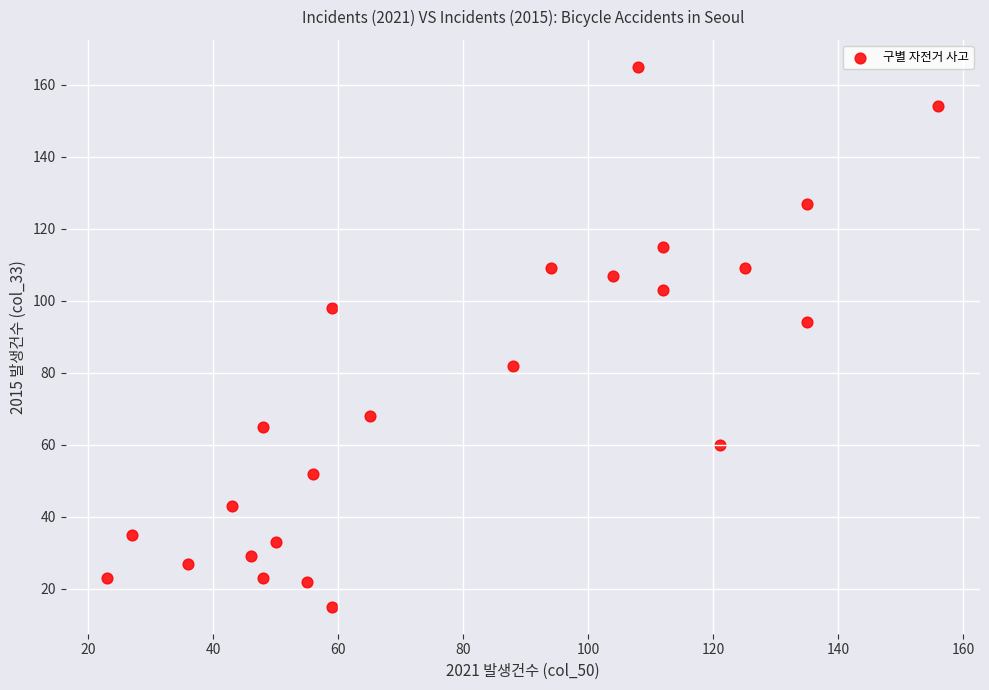

What Y value in the scatter plot is closest to 90?

94